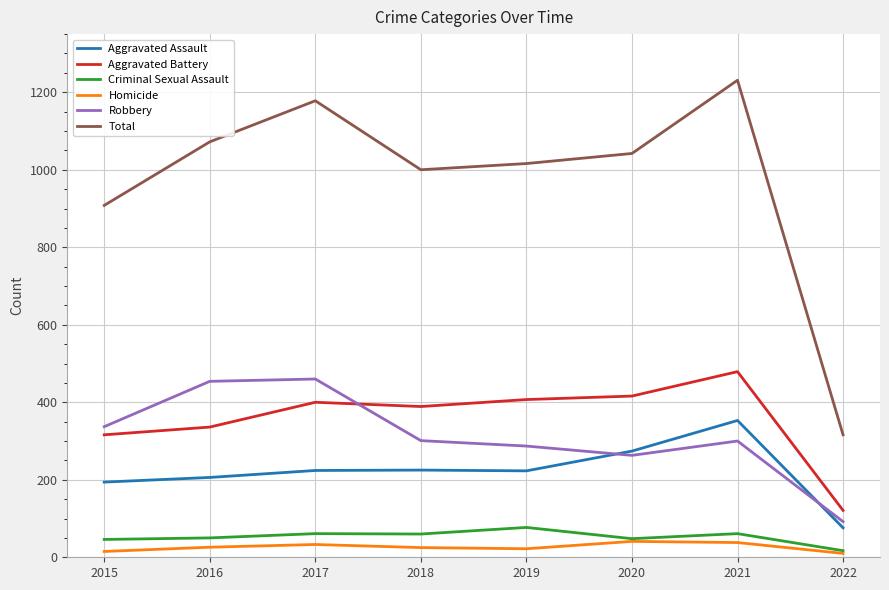

True or false: Criminal Sexual Assault has a value of 21 at 2019.

False